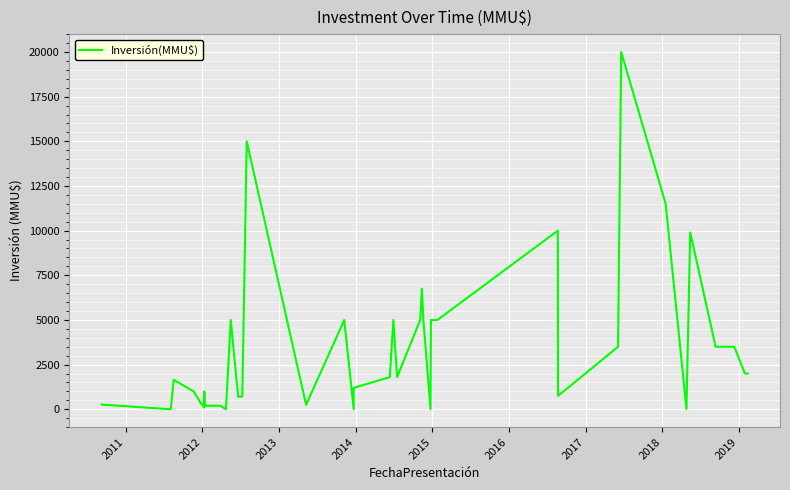

Does the chart display data point markers on the line(s)?

No